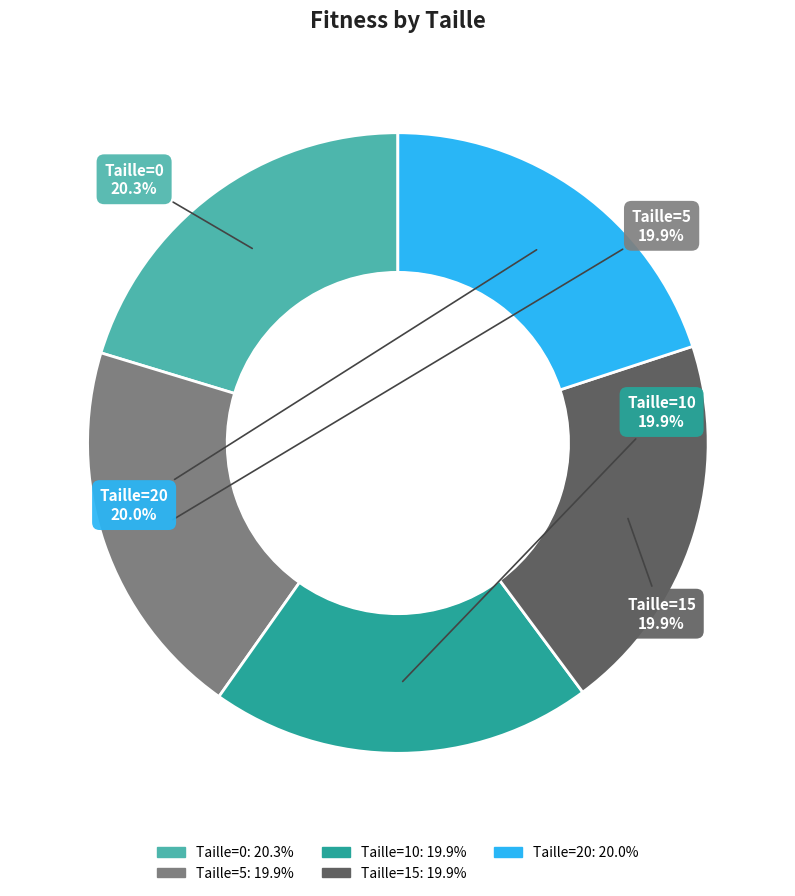

To the nearest percent, what is the average slice percentage?

20%